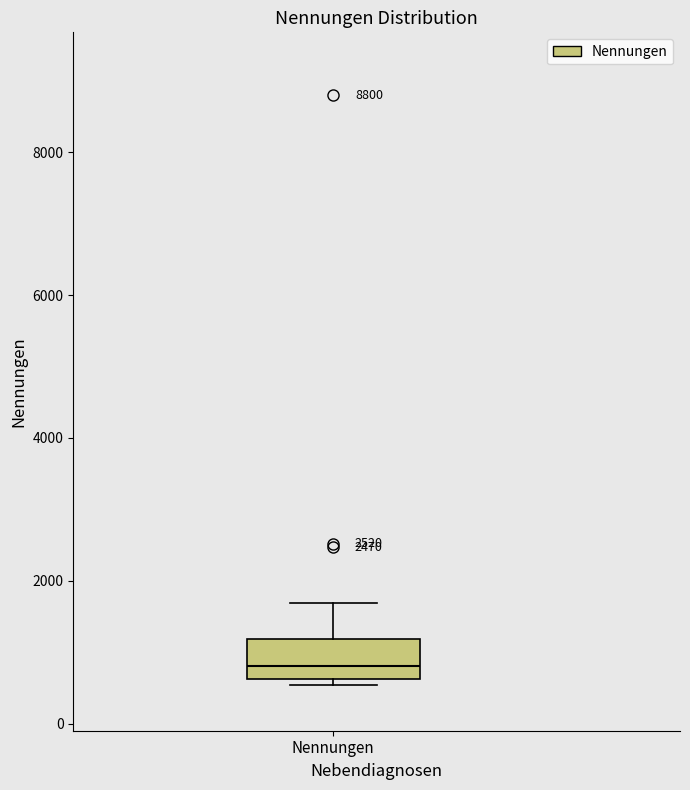

Transcribe this box plot: give where the median line is, the range the box spans, and where the two whiskers end, as read against the y-axis. The values are not printed on the chart, so give them approximately, as read against the axis.

median 800, box 600 to 1200, whiskers 600 (just below the box's lower edge) to 1600